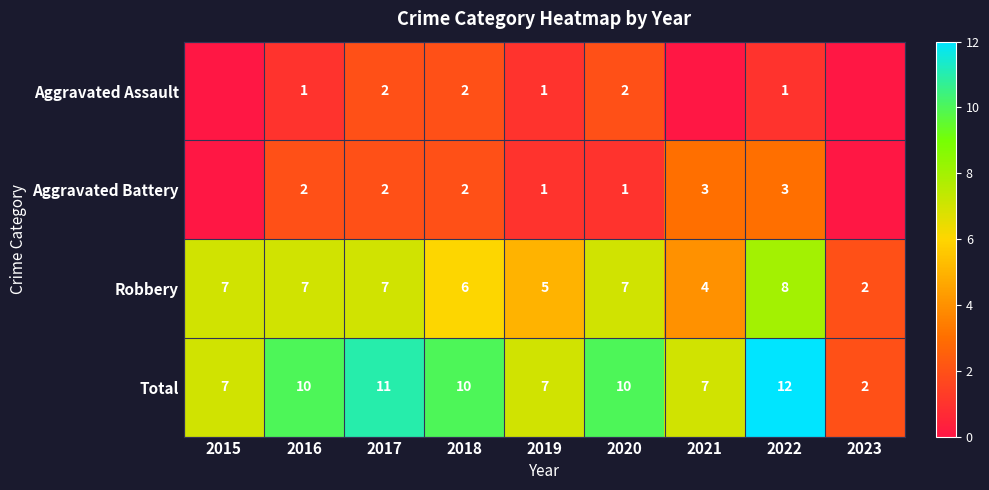

At which category is the sum across all series the highest?

2022